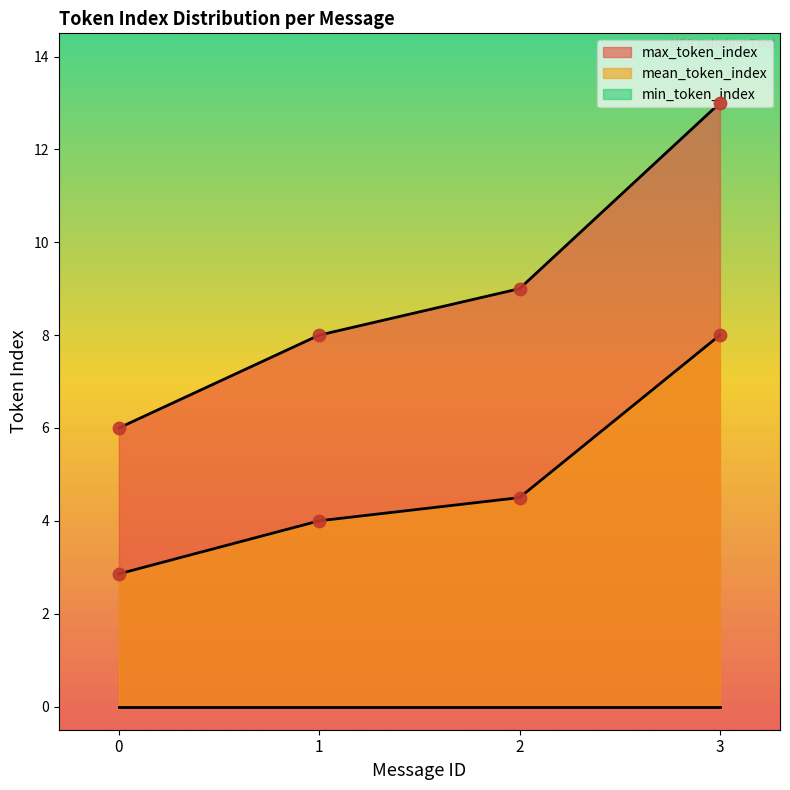

At which category is the sum across all series the highest?

3